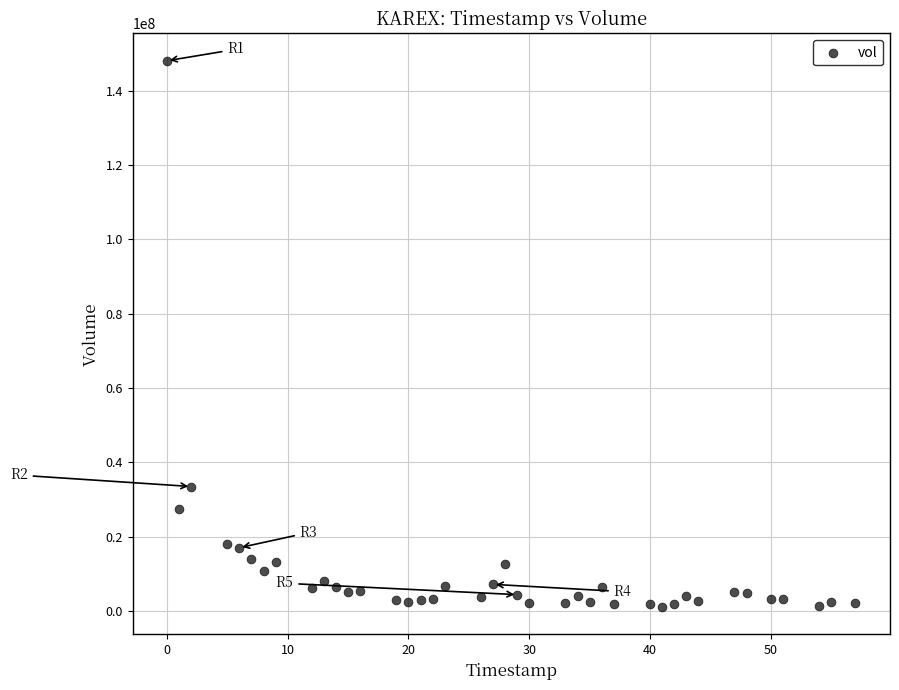

What Y value in the scatter plot is closest to 74542838?

33461050